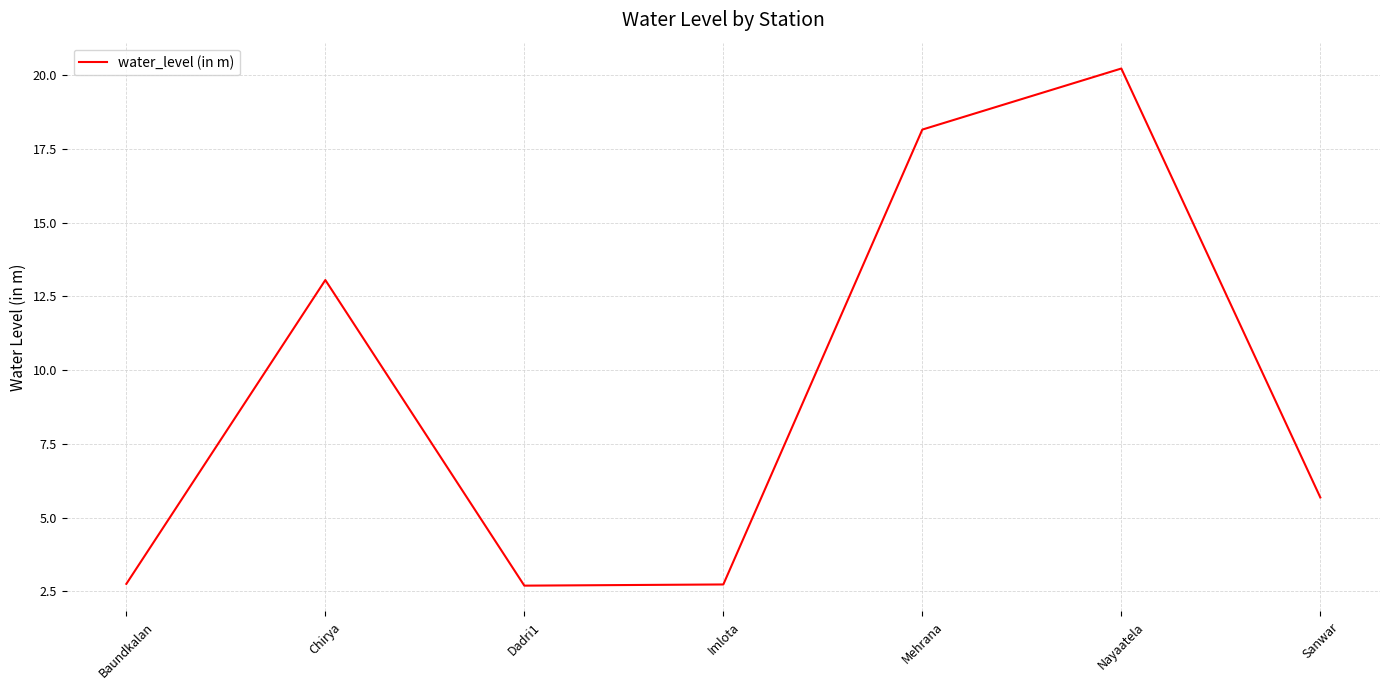

What is the average value?

9.3